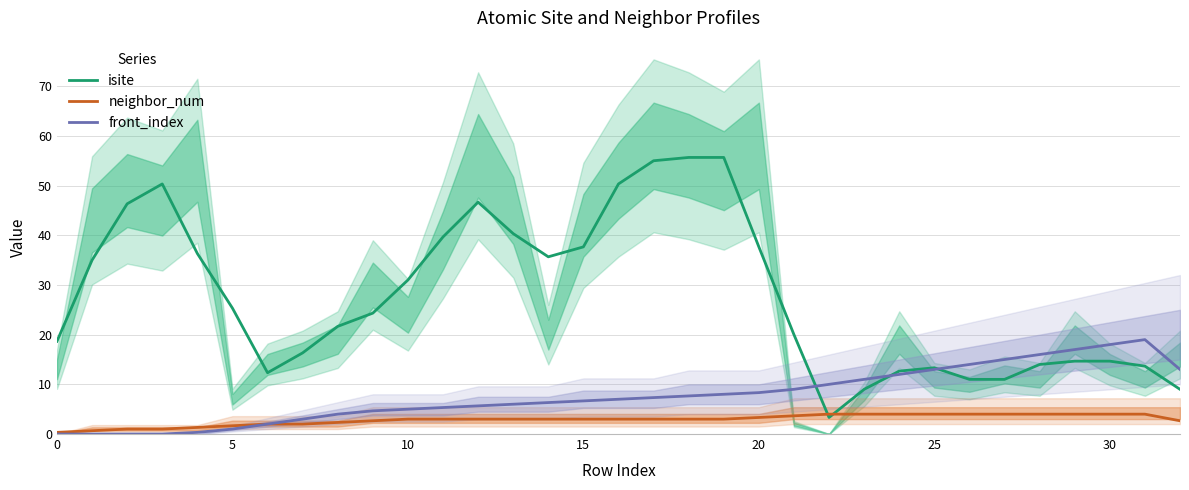

Which category has the highest value in the front_index series?

31